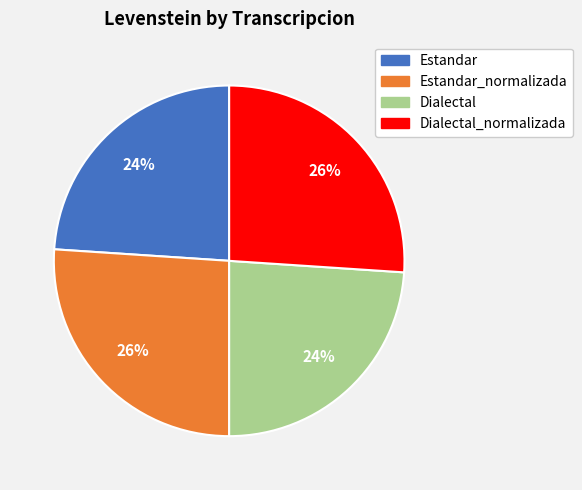

To the nearest percent, what percentage of the pie is Estandar?

24%